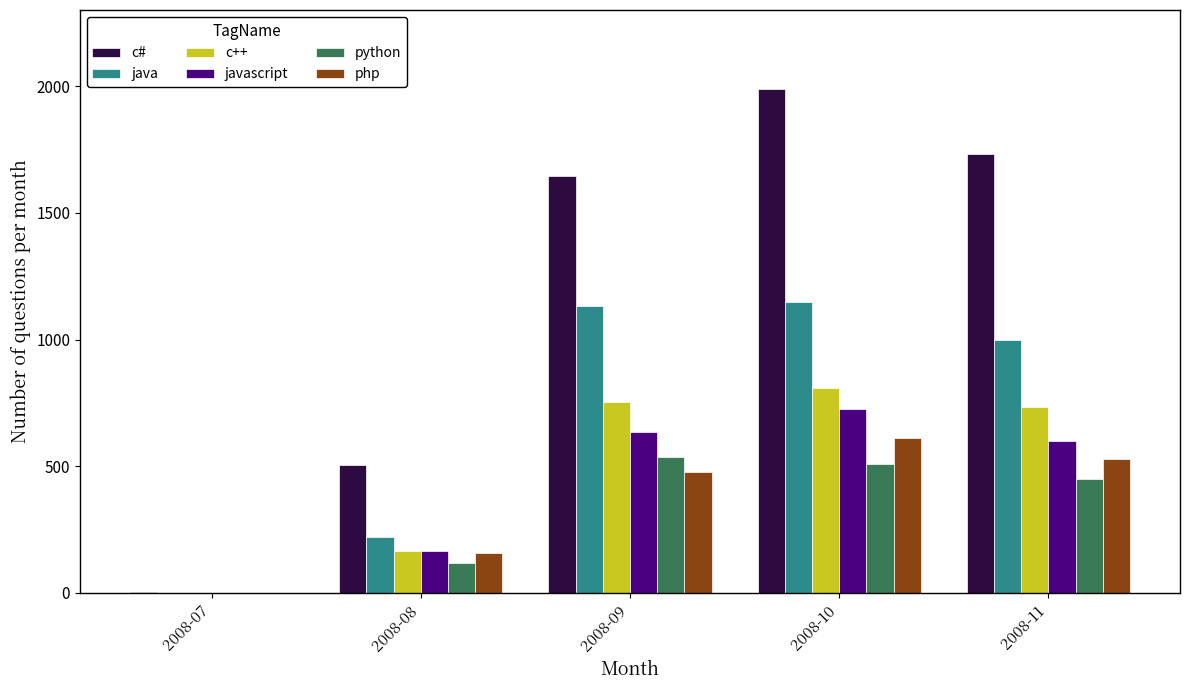

How many categories are shown in the chart?

5